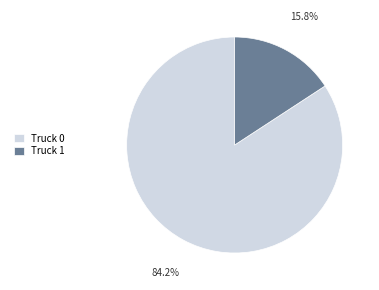

What percentage is the Truck 0 slice, to the nearest percent?

84%